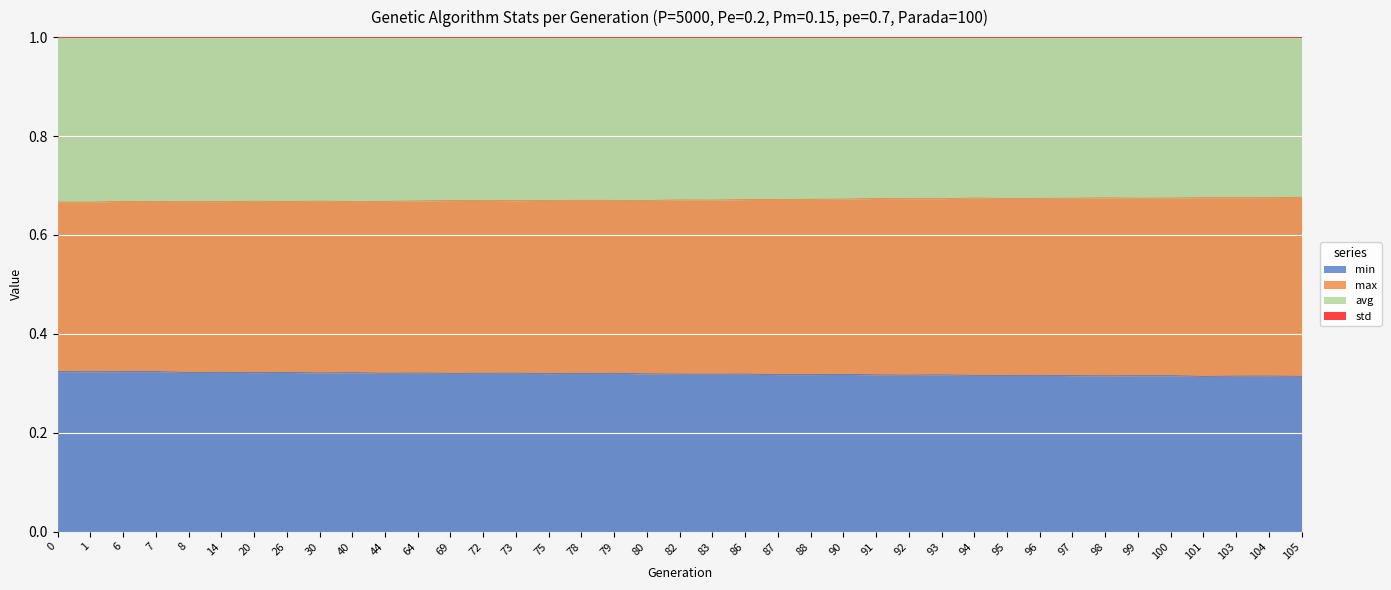

Is it true that min equals 0.3 at 75?

True